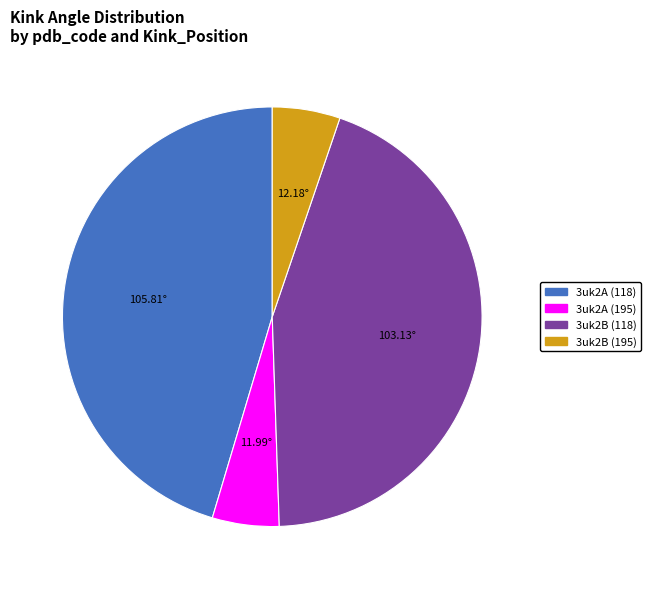

Is 3uk2A (118) the majority of the pie?

No